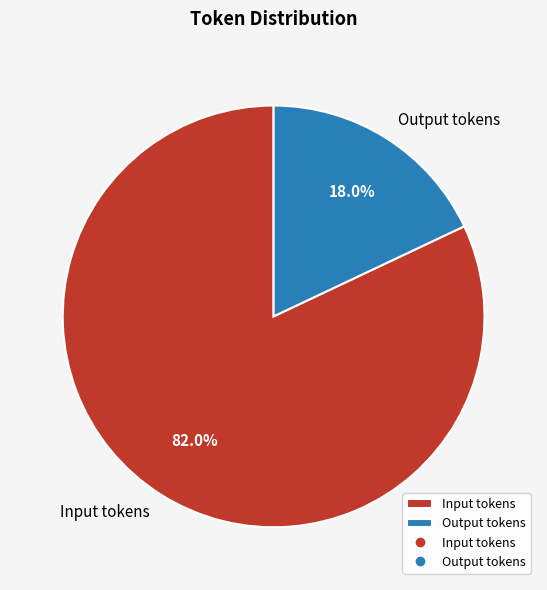

To the nearest percent, what is the average slice percentage?

50%